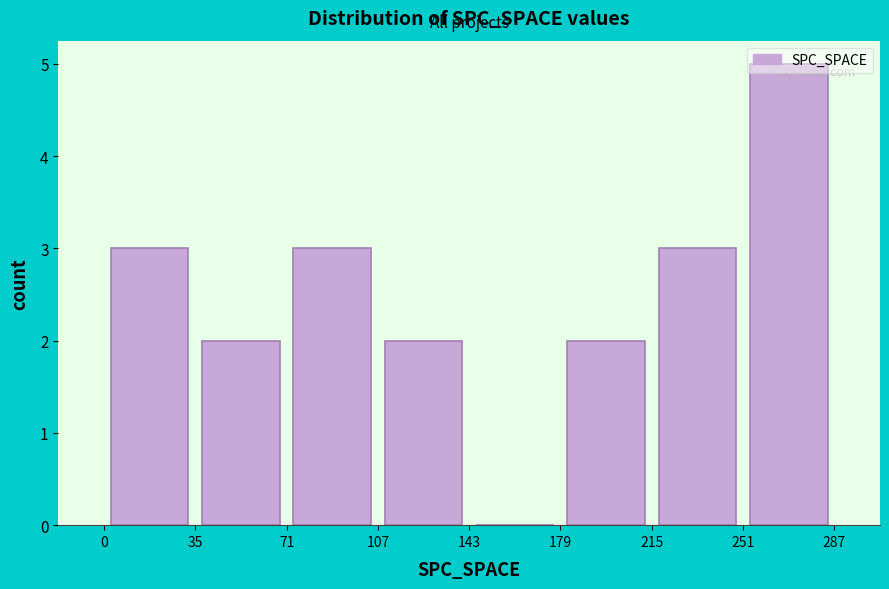

Reading left to right, transcribe this chart: for each bar, give the range it covers on the x-axis and its height. The values are not printed on the chart, so give them approximately, as read against the axis.

0 to 35: 3
35 to 71: 2
71 to 107: 3
107 to 143: 2
143 to 179: 0
179 to 215: 2
215 to 251: 3
251 to 287: 5